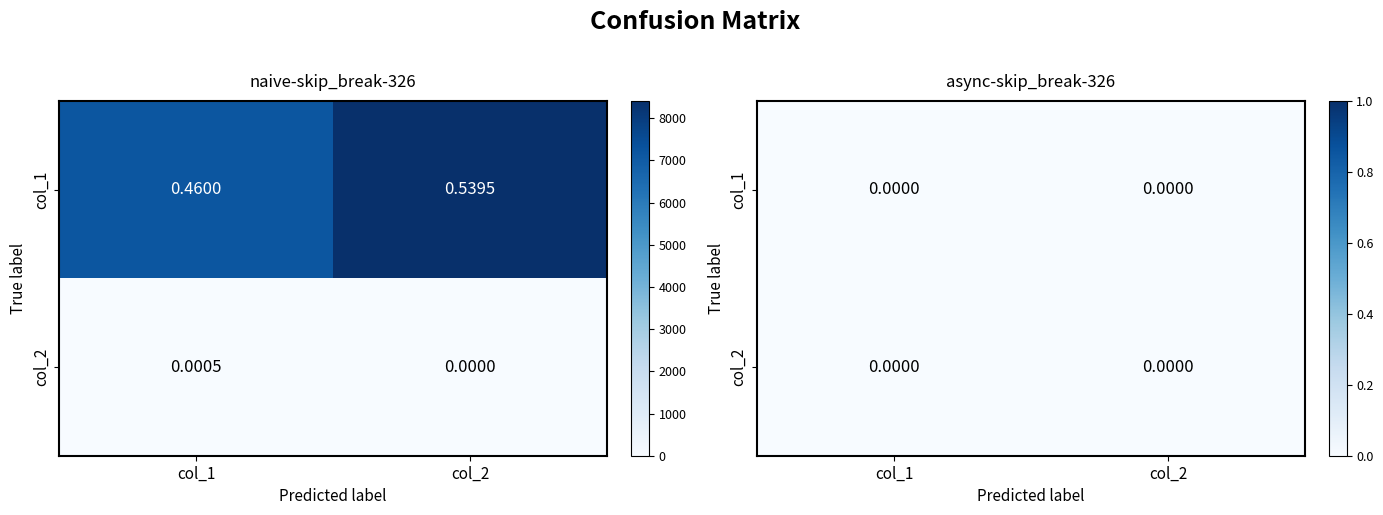

Rank the series by their maximum value, from lowest to highest.

async-skip_break-326, naive-skip_break-326